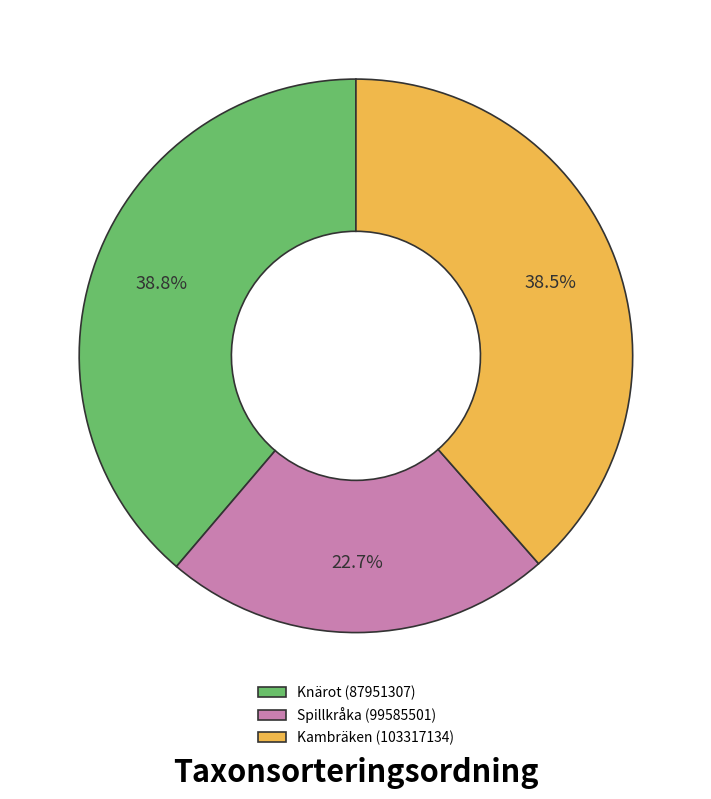

To the nearest percent, what is the average slice percentage?

33%